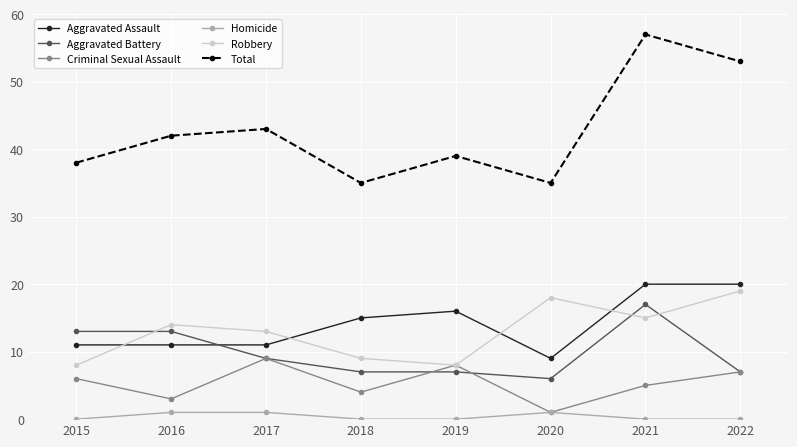

True or false: Robbery and Total intersect in this chart.

False